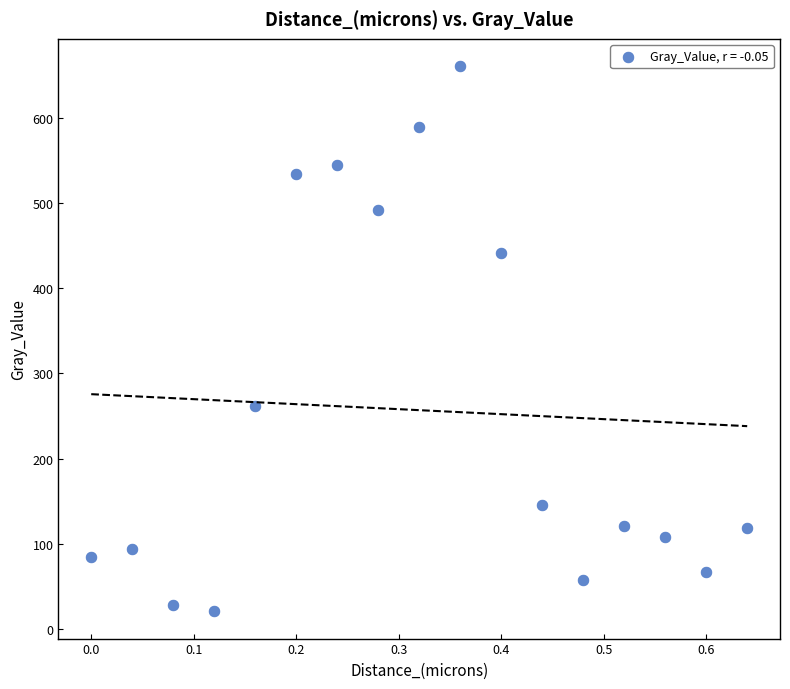

What is the range of Y values (max minus min)?

639.2